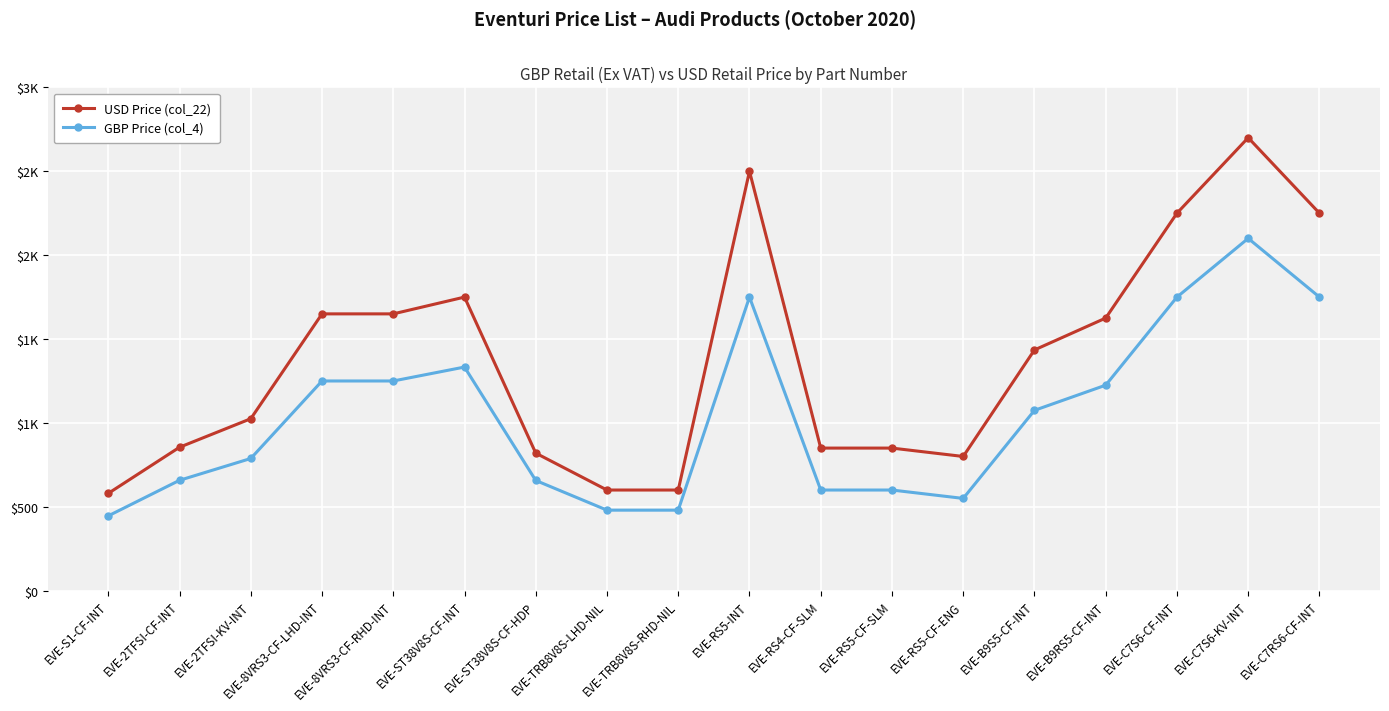

Does the chart have visible grid lines?

Yes